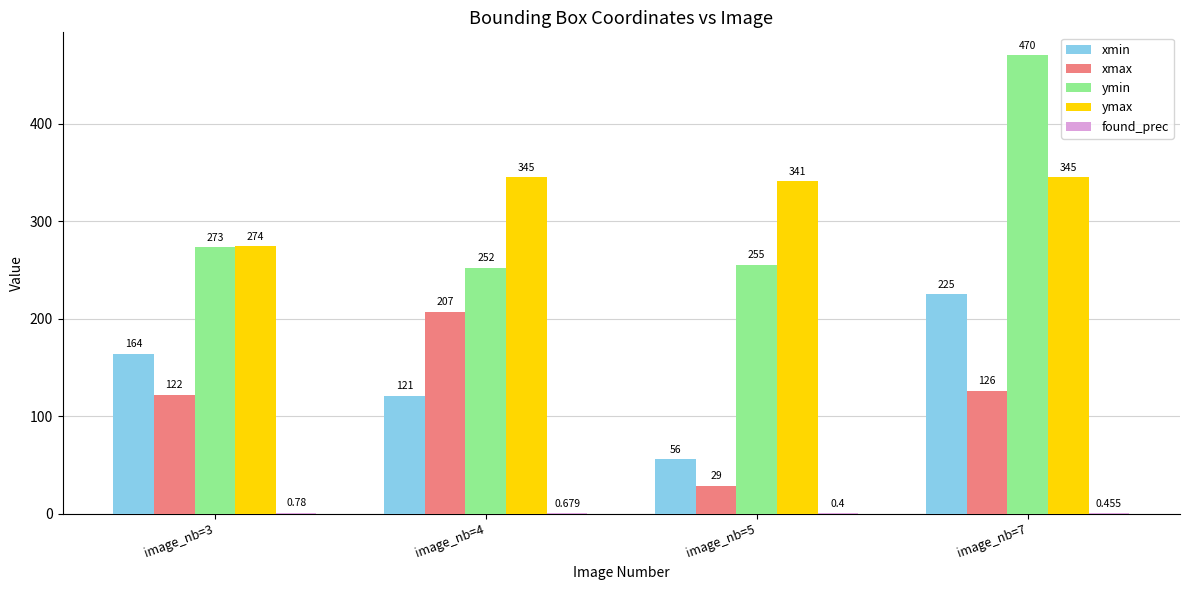

At which label does xmax reach its peak?

image_nb=4